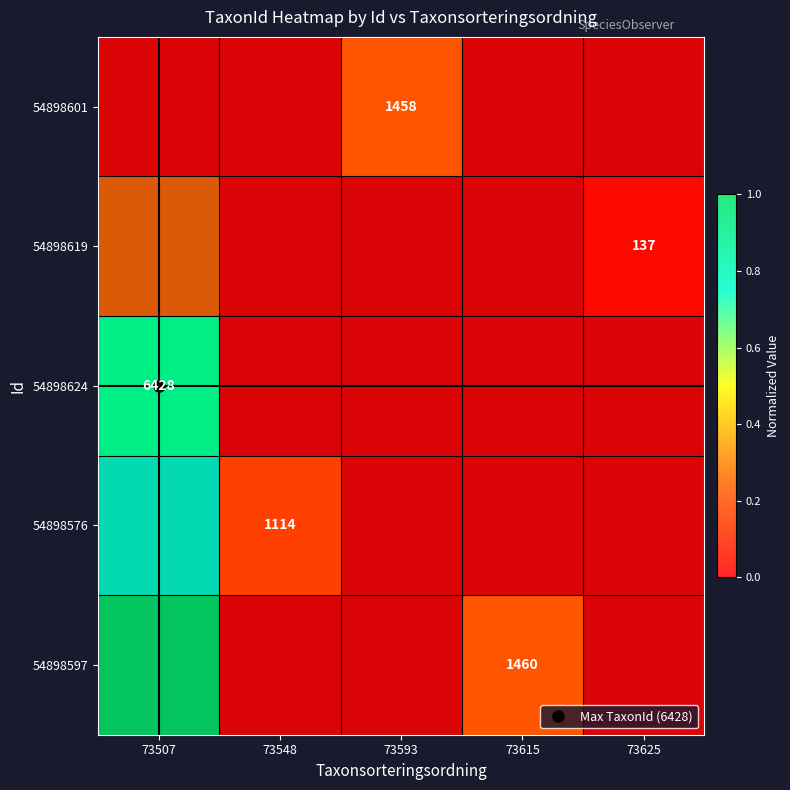

What is the difference between the maximum and minimum values in the 54898619 series?

0.2